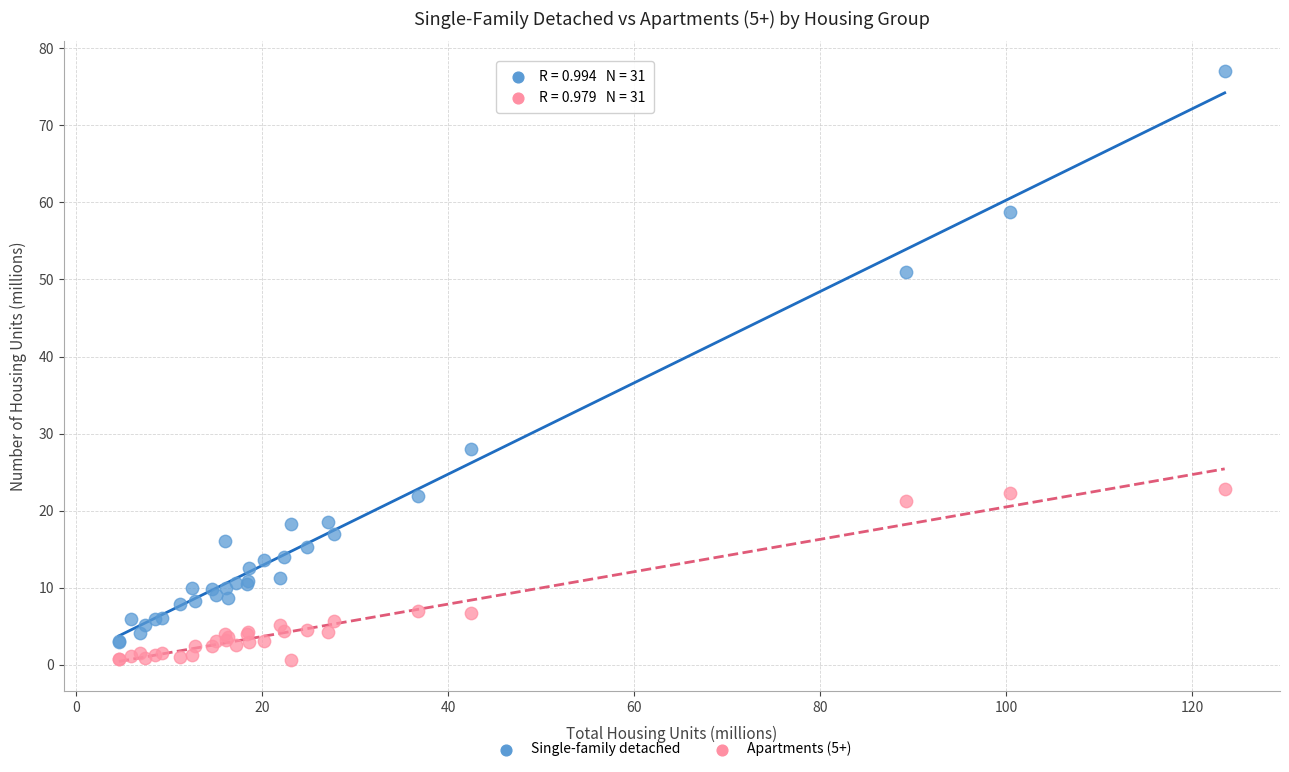

Which series reaches the maximum Y coordinate?

Single-family detached